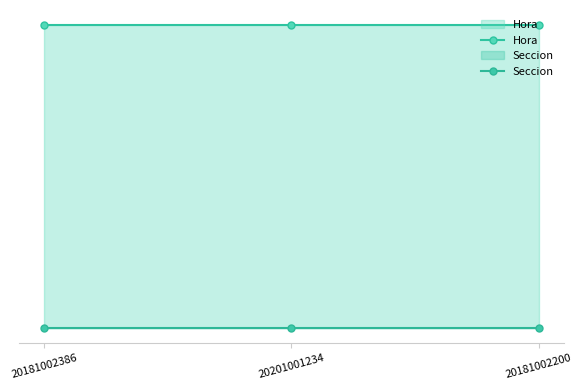

Which series has the largest range (max minus min)?

Hora